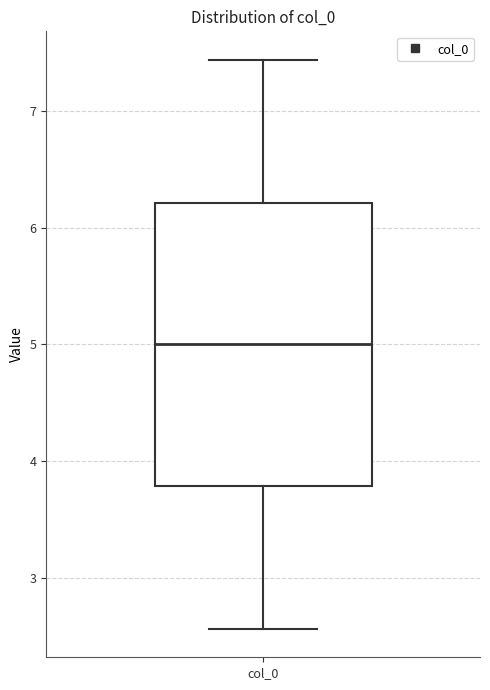

Read this box plot against the y-axis: the position of the median line, the range covered by the box, and the ends of both whiskers. The values are not printed on the chart, so give them approximately, as read against the axis.

median 5.0, box 3.8 to 6.2, whiskers 2.6 to 7.4